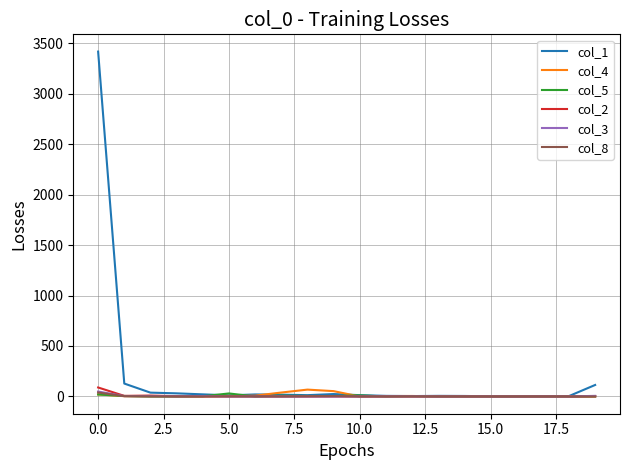

Which series has the largest range (max minus min)?

col_1